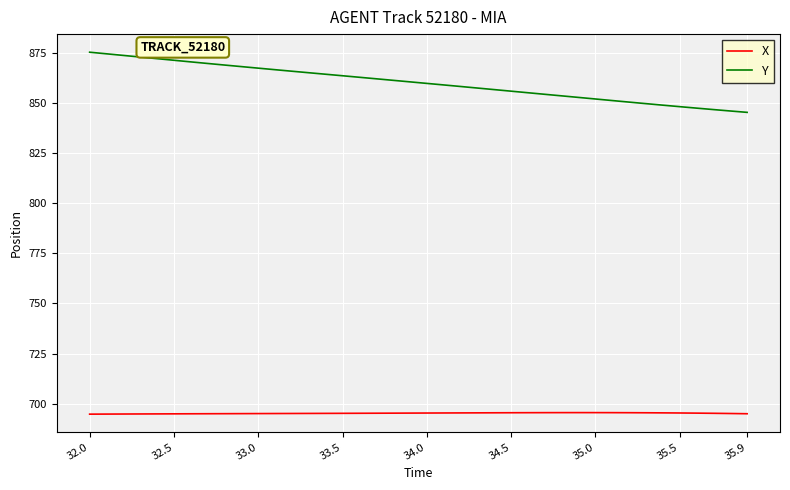

Which series has the largest total across all categories?

Y